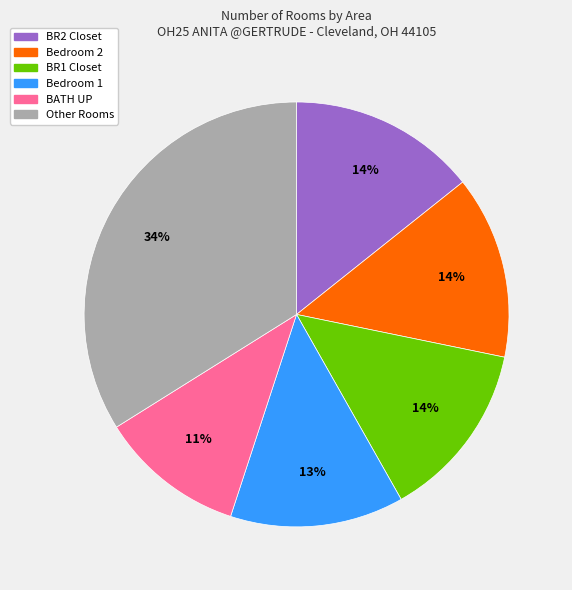

Is there a majority slice in this chart?

No